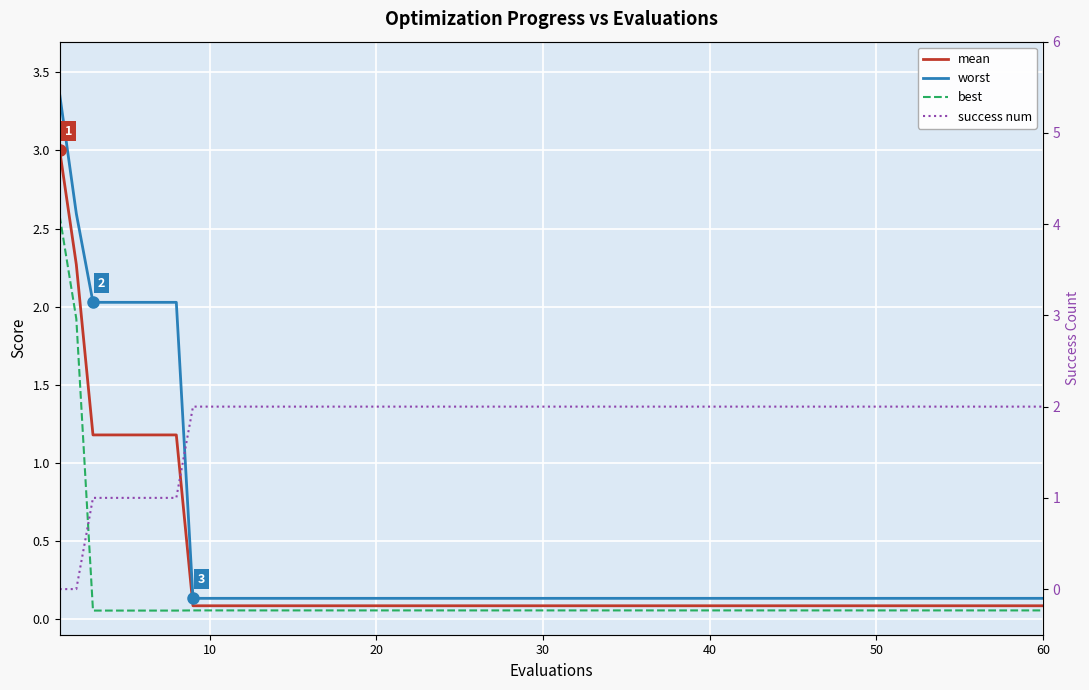

Is this an area chart (filled region under the line)?

No